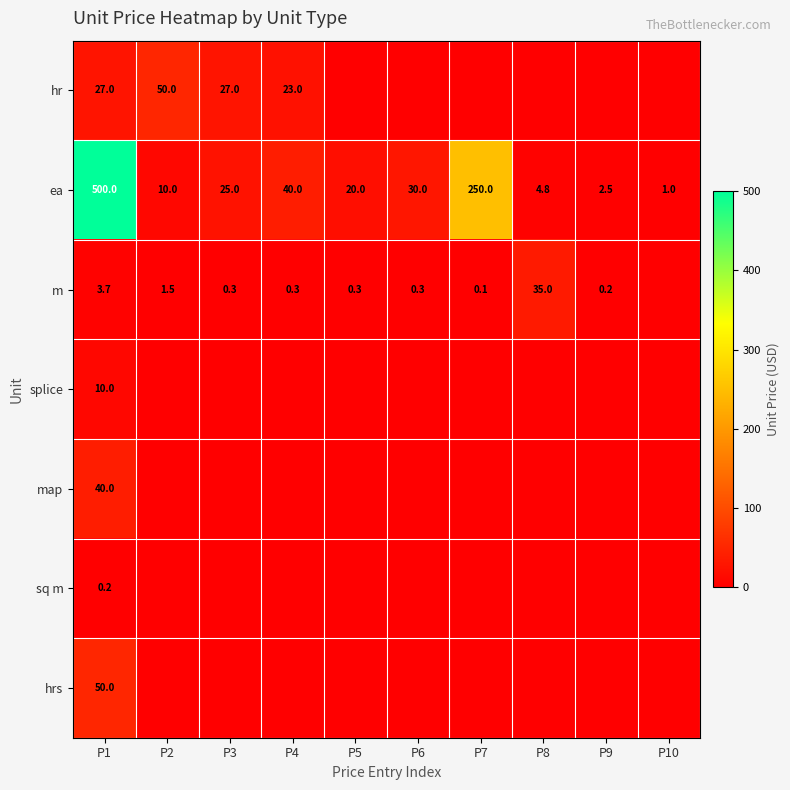

What is the total value across all series at P1?

630.9